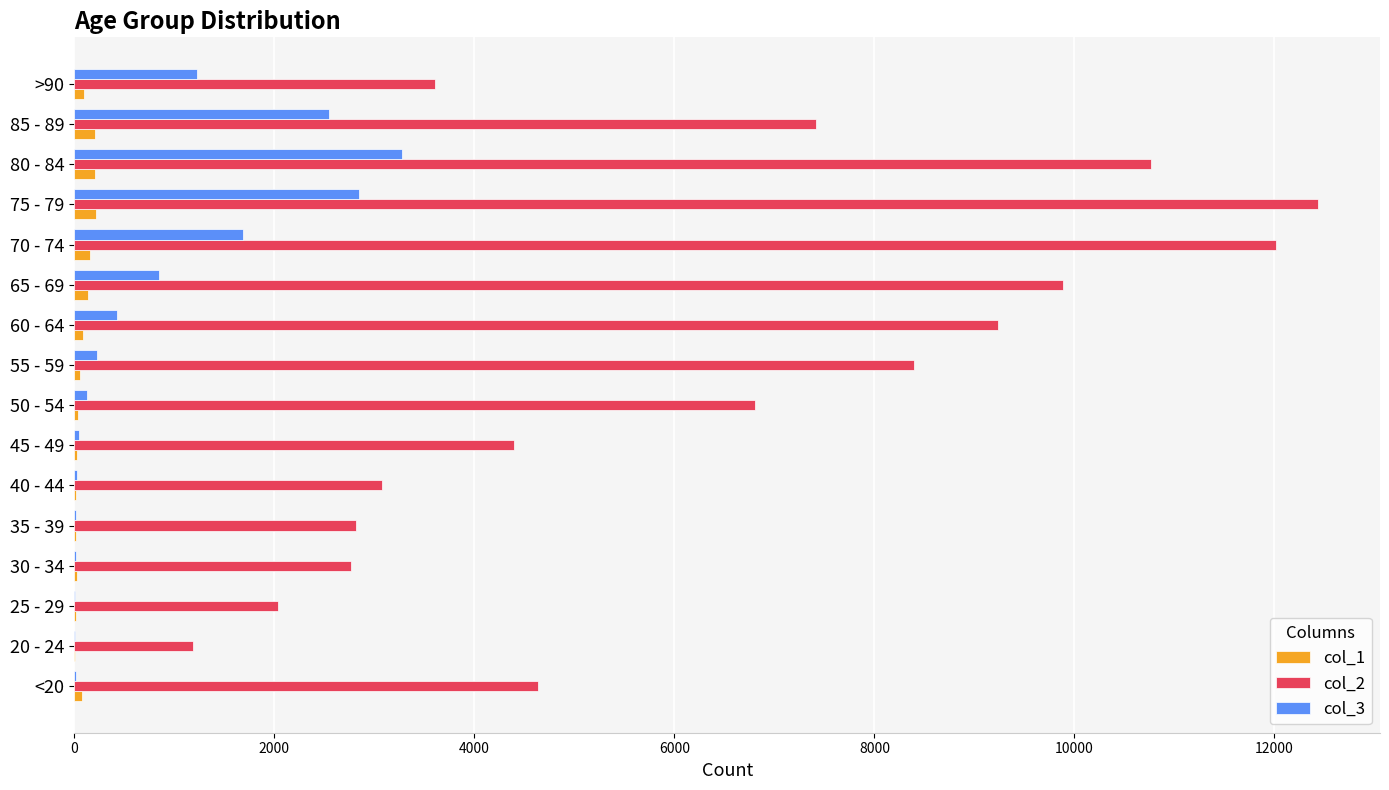

Which category has the highest value in the col_3 series?

80 - 84